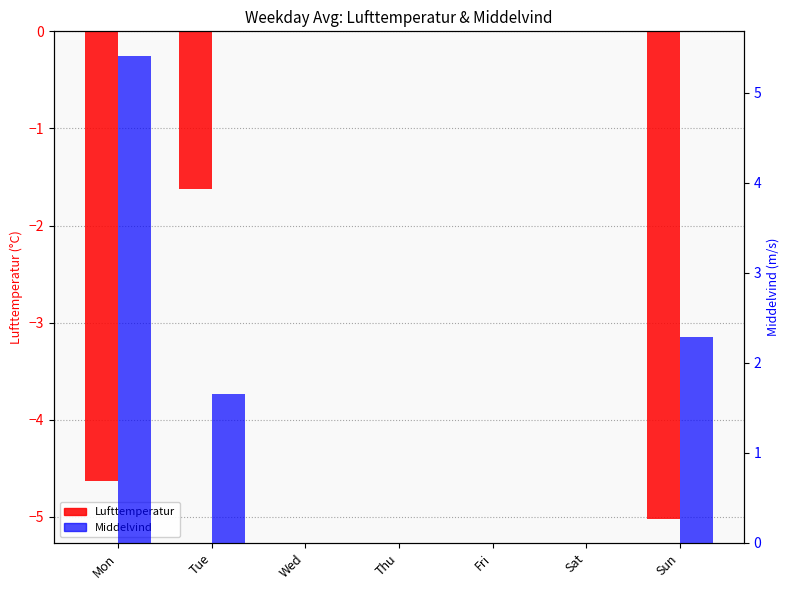

At which category is the sum across all series the highest?

Mon